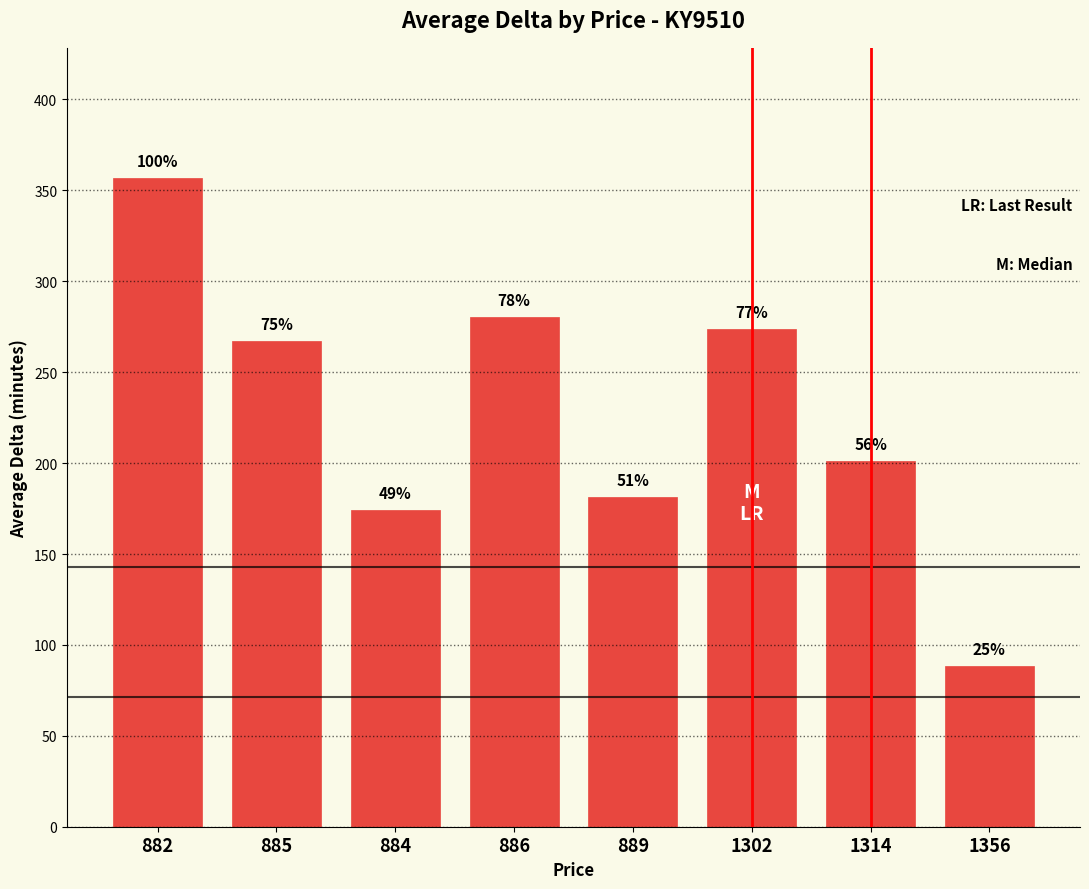

What is the sum of the values at 882 and 889?

538.5